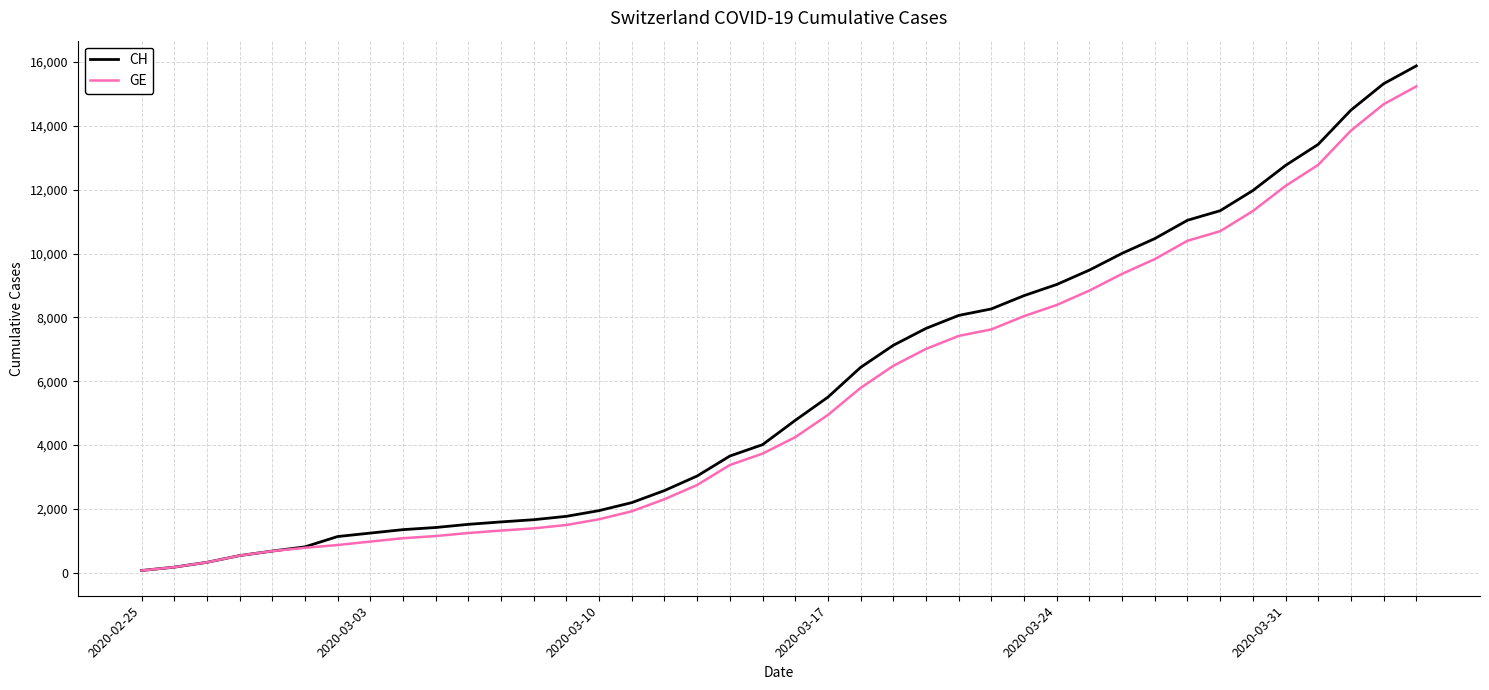

Rank the series by their maximum value, from lowest to highest.

GE, CH